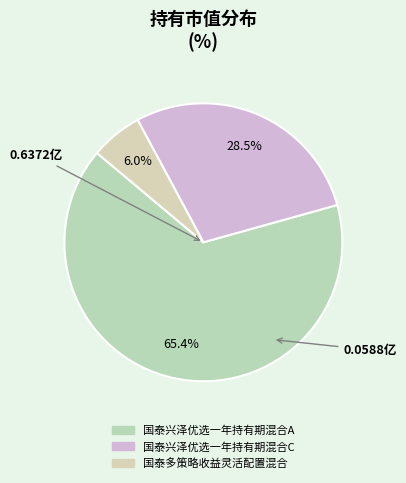

How many segments does this pie chart have?

3